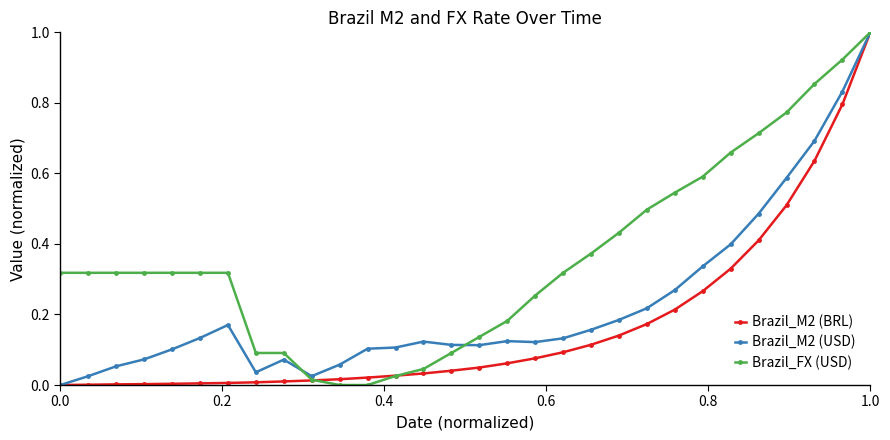

How many positive values does the Brazil_M2 (USD) series have?

29